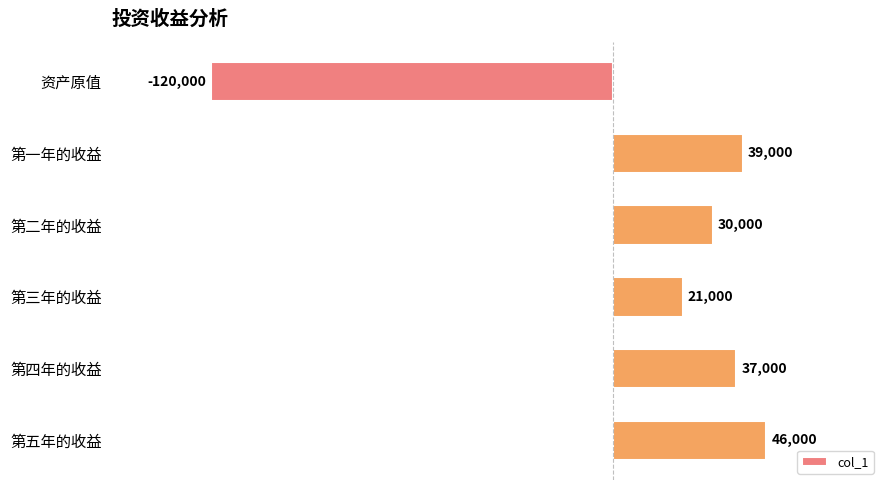

Which category has the highest value across all series?

第五年的收益